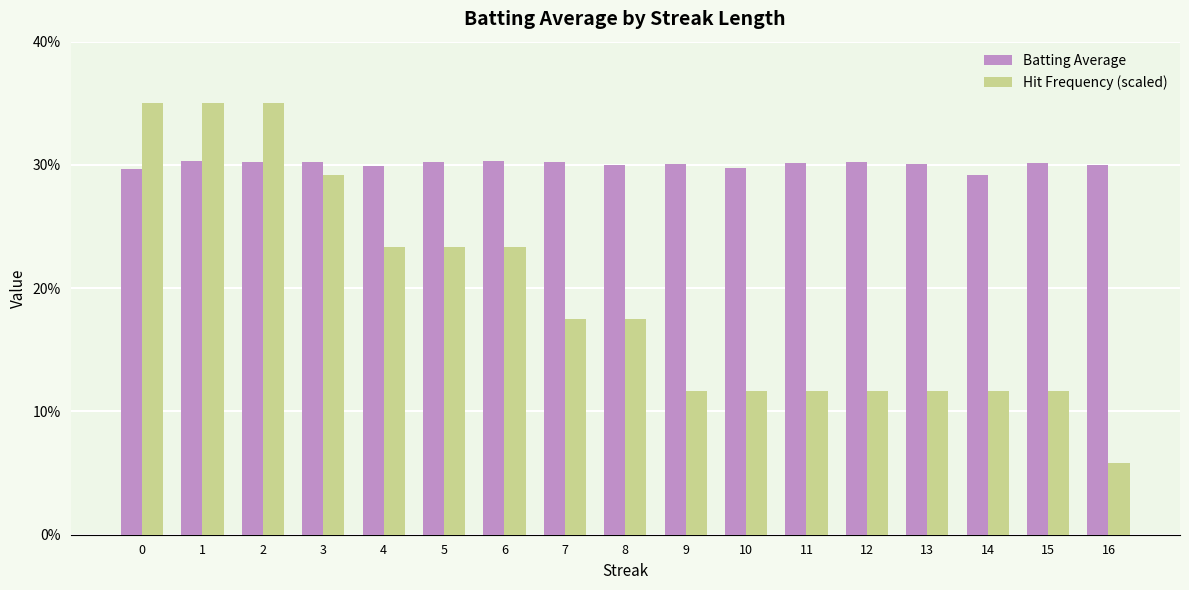

What is the difference between the second highest and minimum values in the Hit Frequency (scaled) series?

0.3